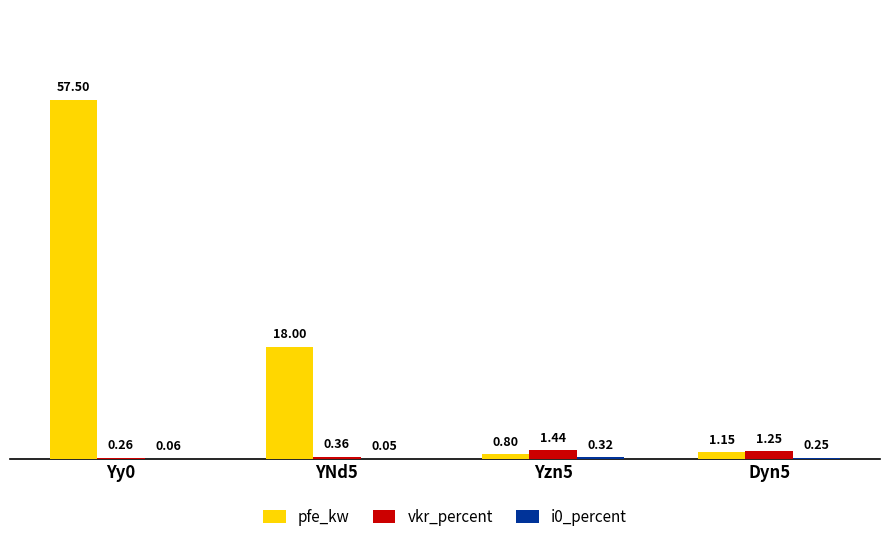

What is the sum of the pfe_kw values at Yzn5 and Dyn5?

1.9